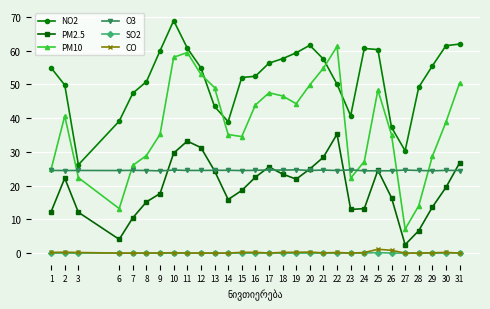

What are all the series names shown in the legend?

NO2, PM2.5, PM10, O3, SO2, CO